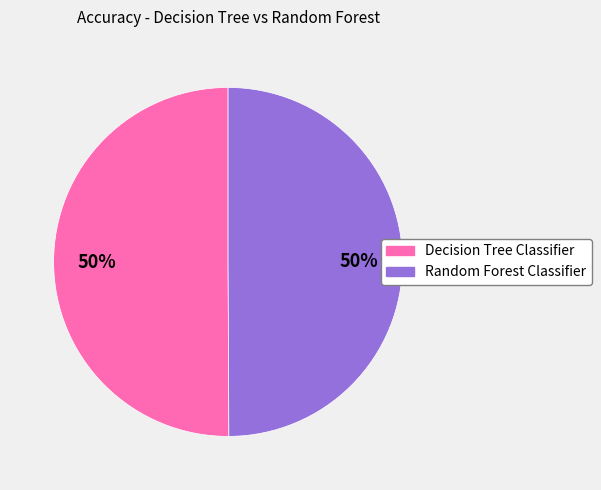

To the nearest percent, what percentage of the pie is Decision Tree Classifier?

50%